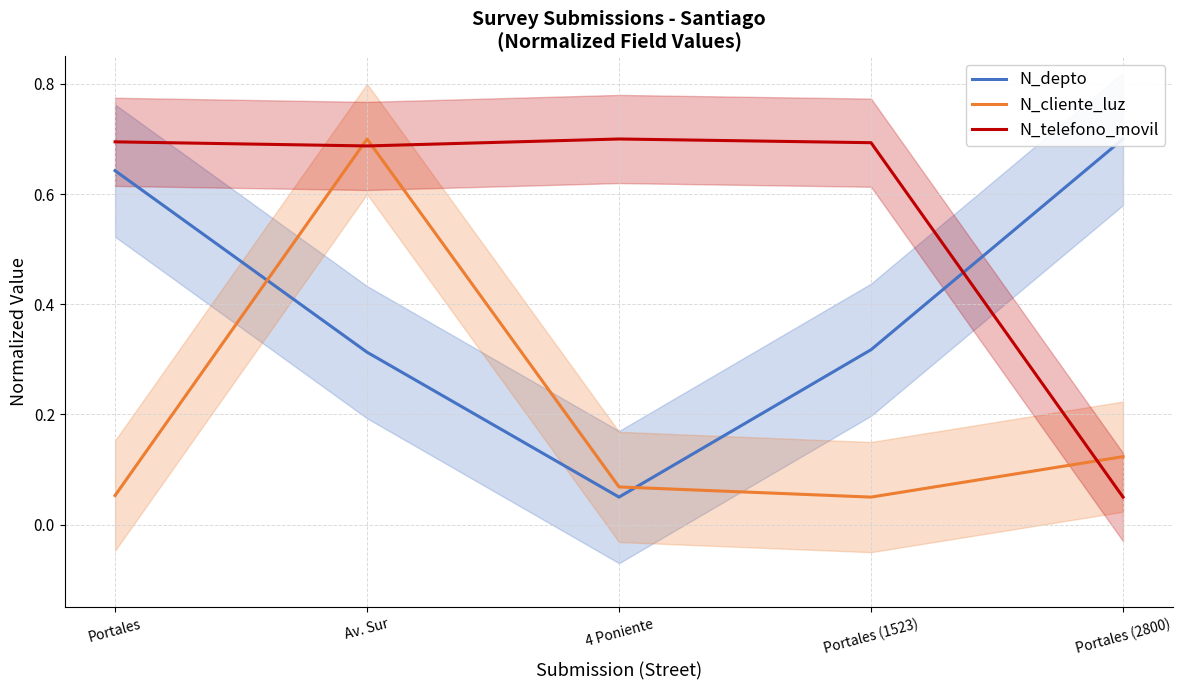

What is the difference between the maximum and minimum values in the N_depto series?

0.7